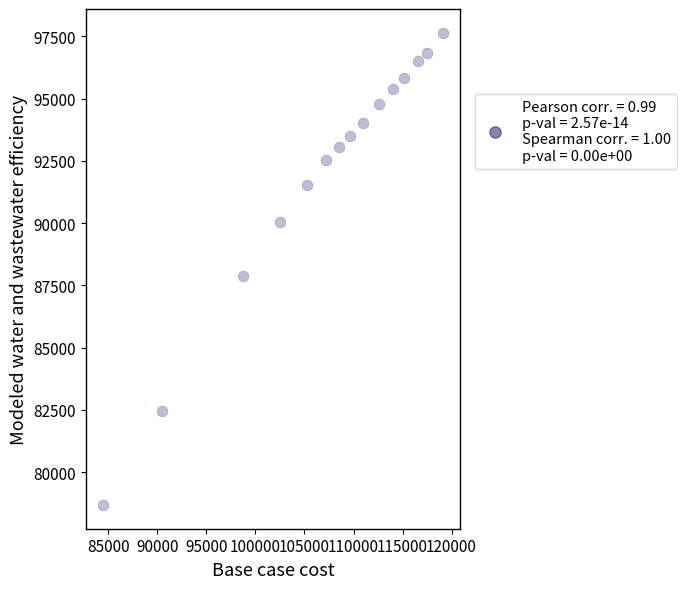

What Y value in the scatter plot is closest to 88165?

87859.7